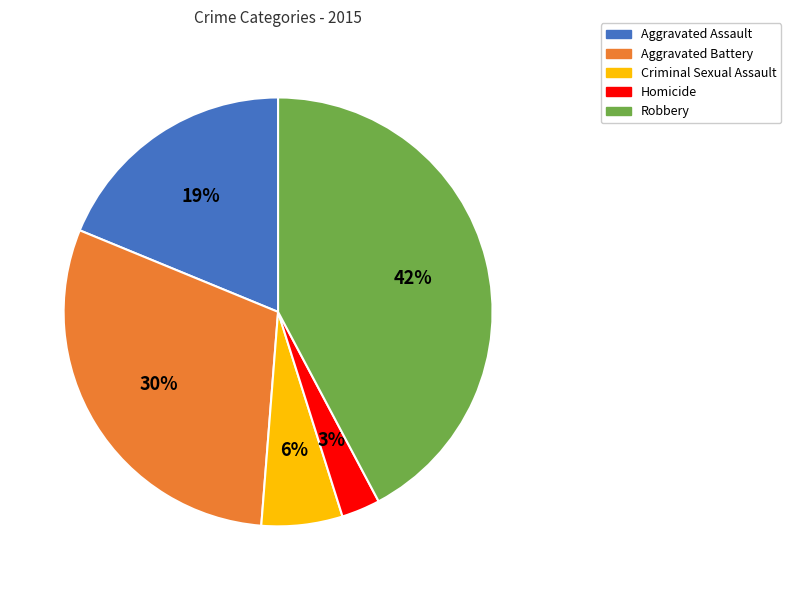

To the nearest percent, what is the difference between the largest and smallest slice percentages?

39%